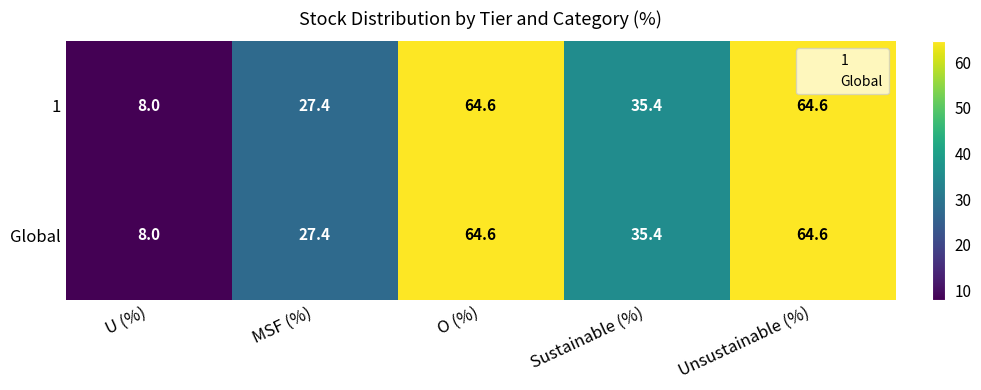

At which category does the chart reach its minimum across all series?

U (%)